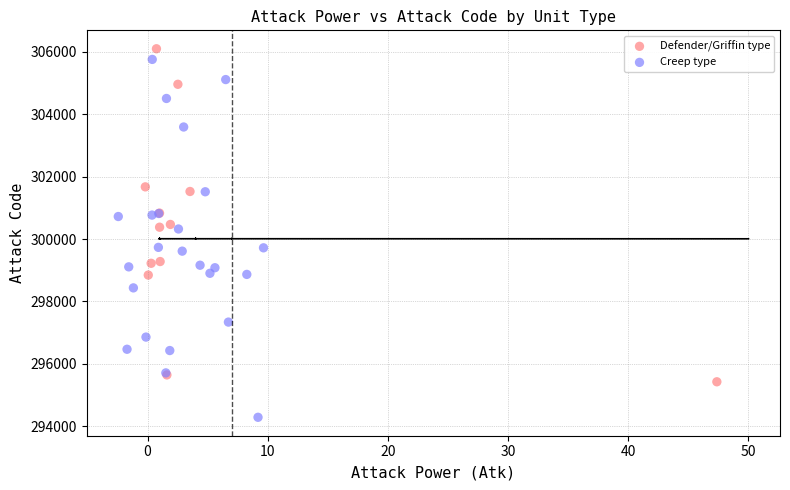

Which series reaches the minimum Y coordinate?

Creep type